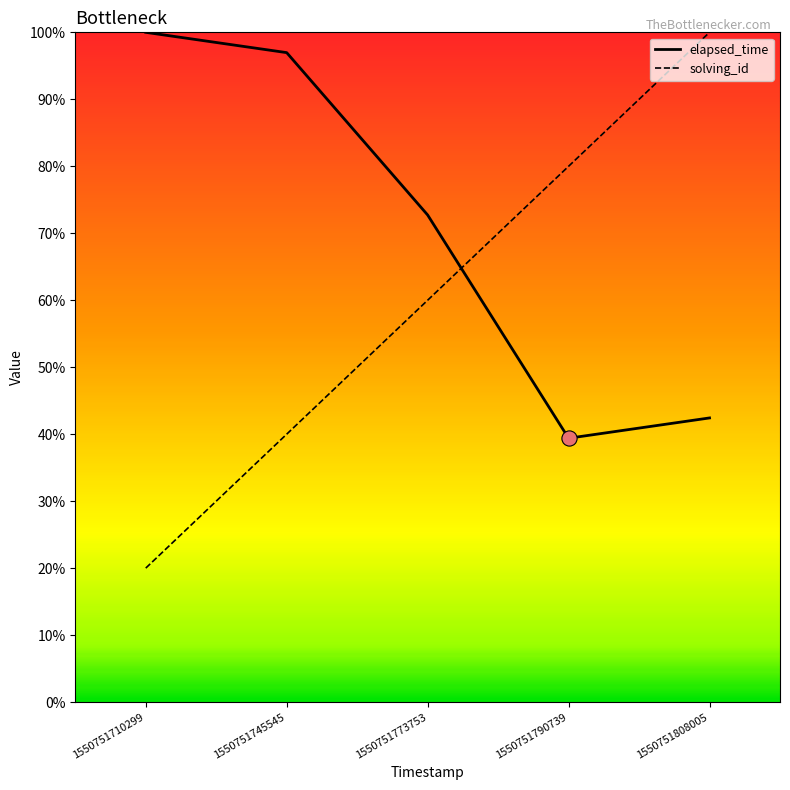

Which series has the widest spread of values?

solving_id